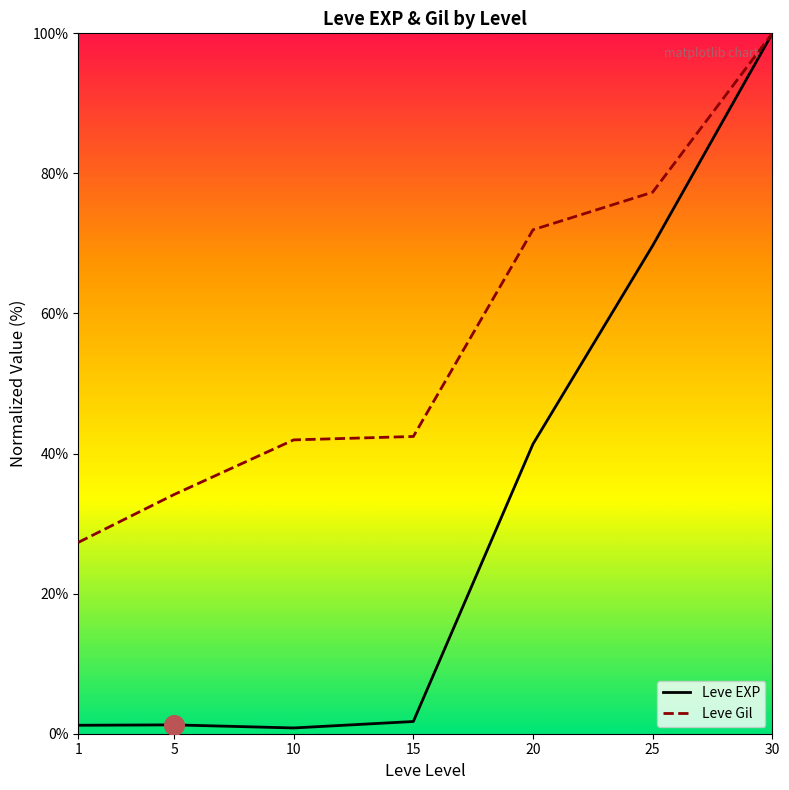

At how many categories does at least one series exceed 86?

1